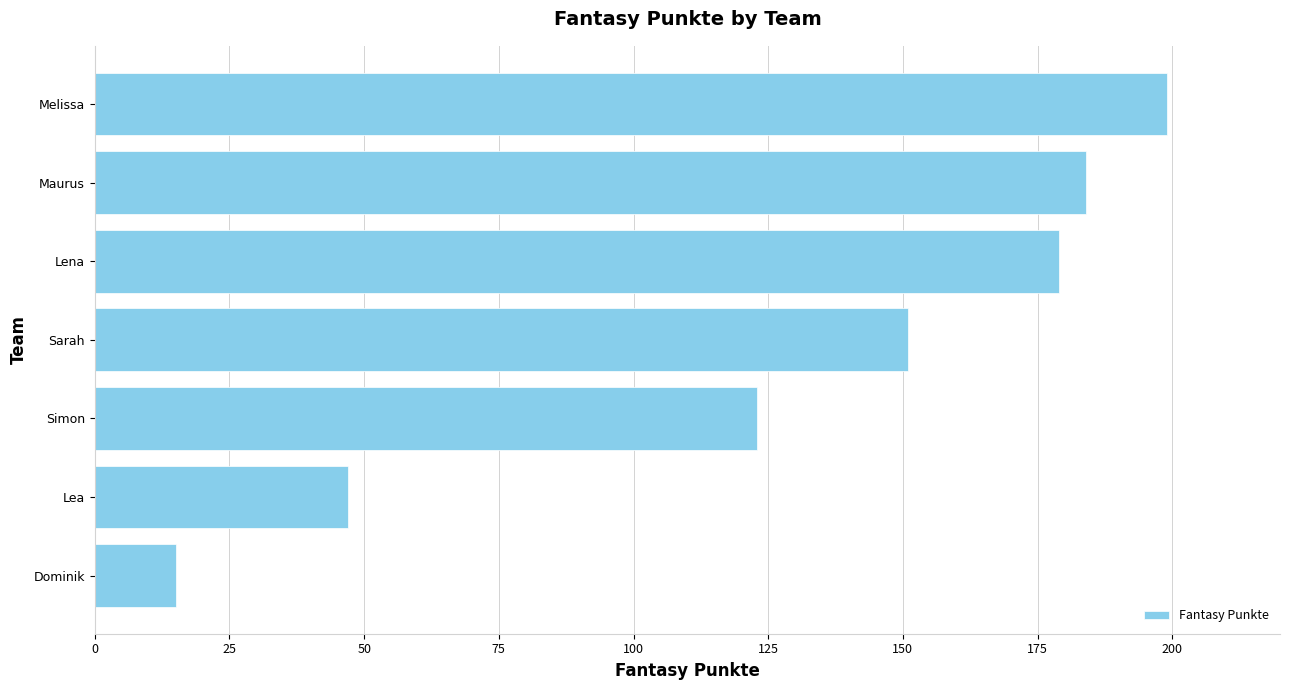

List the labels in order of value, smallest first.

Dominik, Lea, Simon, Sarah, Lena, Maurus, Melissa